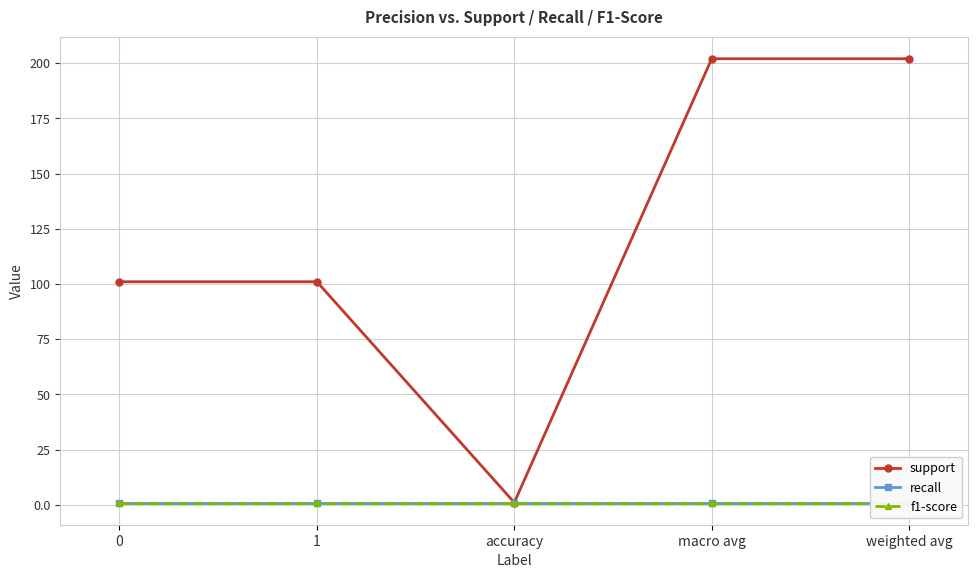

What is the value of the recall point at the 5th from the left?

1